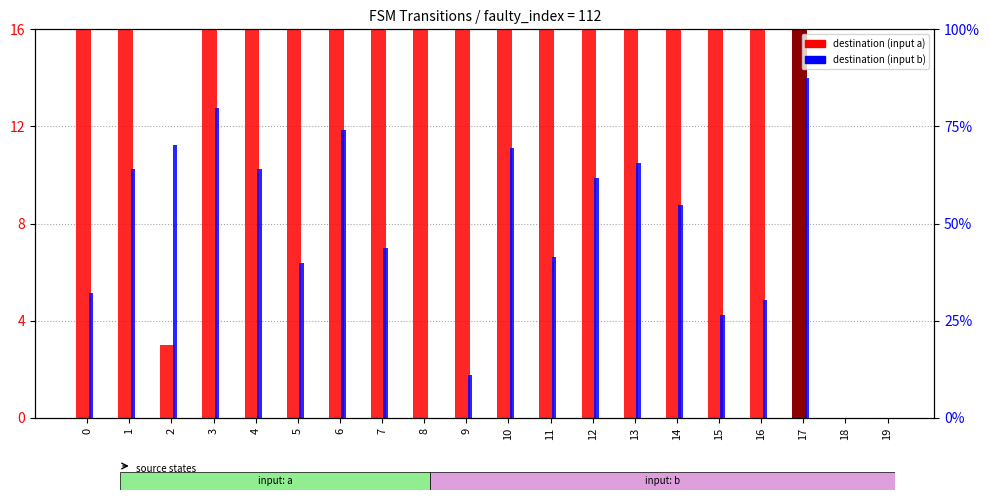

What is the spread (max minus min) of values at 13?

121.3